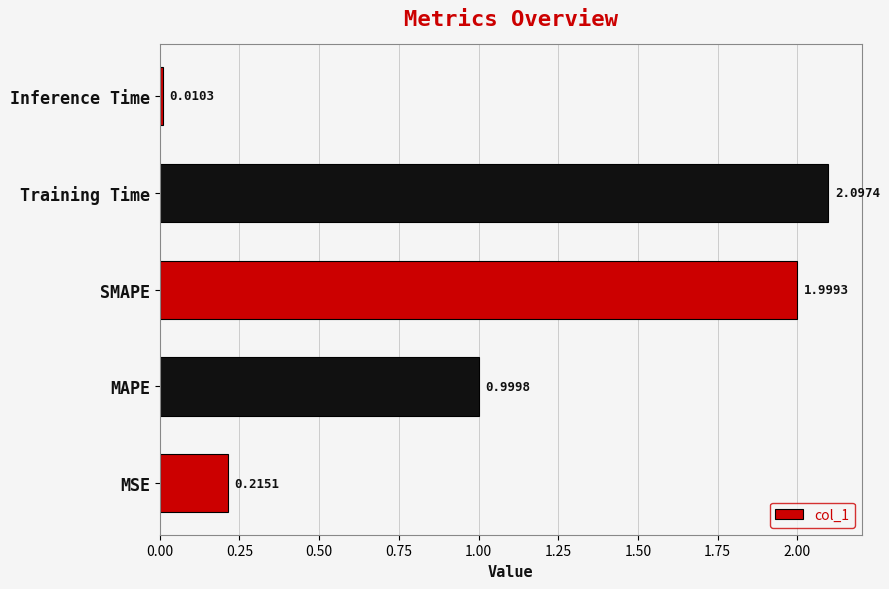

What is the maximum value shown in the chart?

2.1